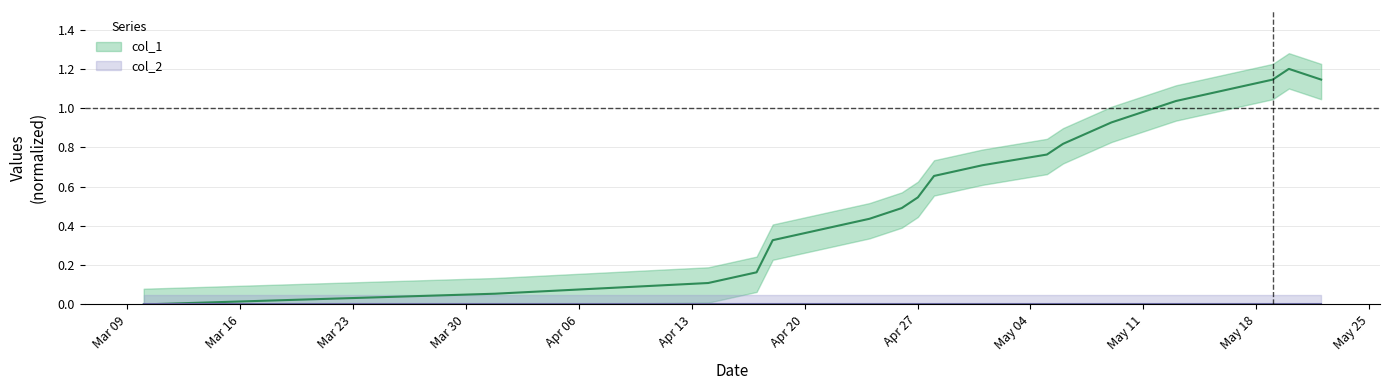

Reading left to right, extract all data points from this chart.

0.0	0.1	0.1	0.2	0.3	0.4	0.5	0.5	0.7	0.7	0.8	0.8	0.9	1.0	1.0	1.1	1.1	1.2	1.1